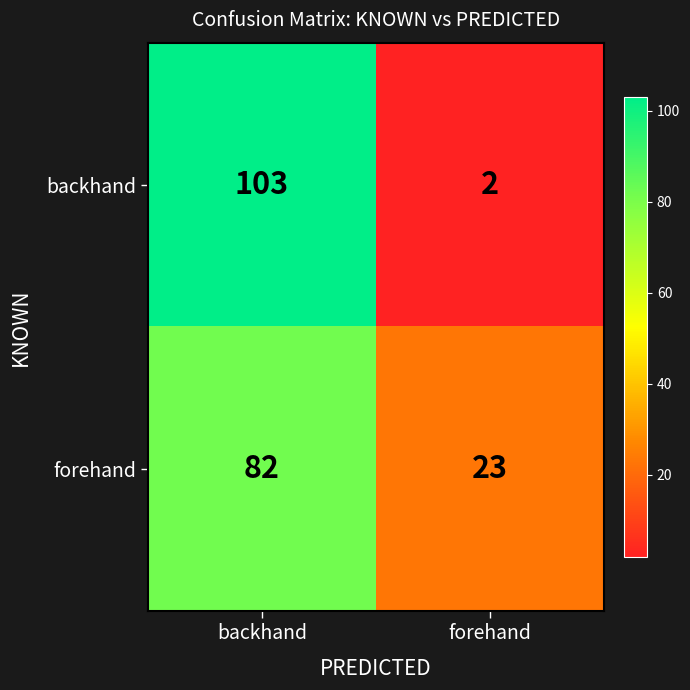

What is the total value across all series at forehand?

25